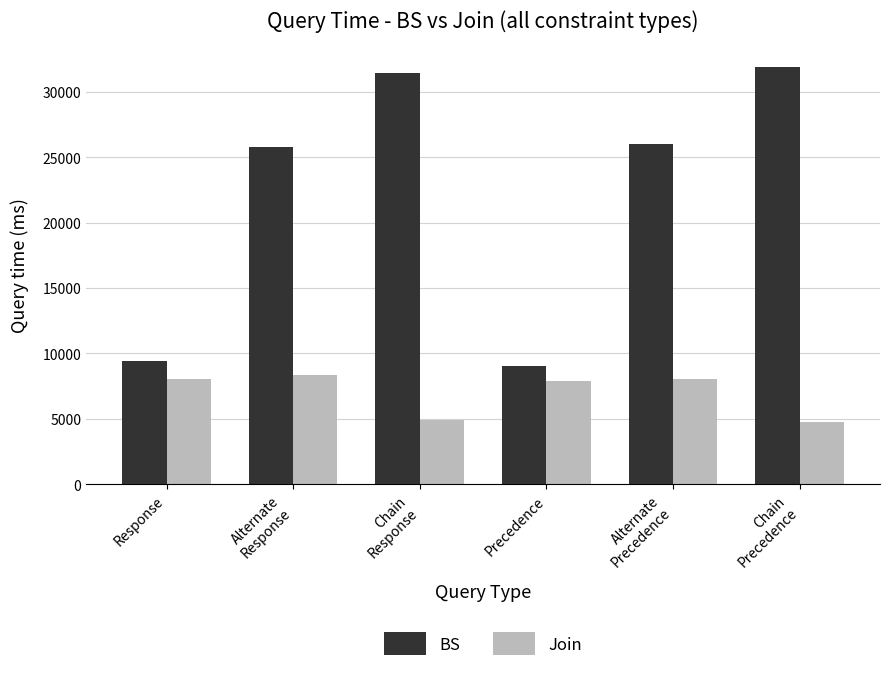

What are all the series names shown in the legend?

BS, Join